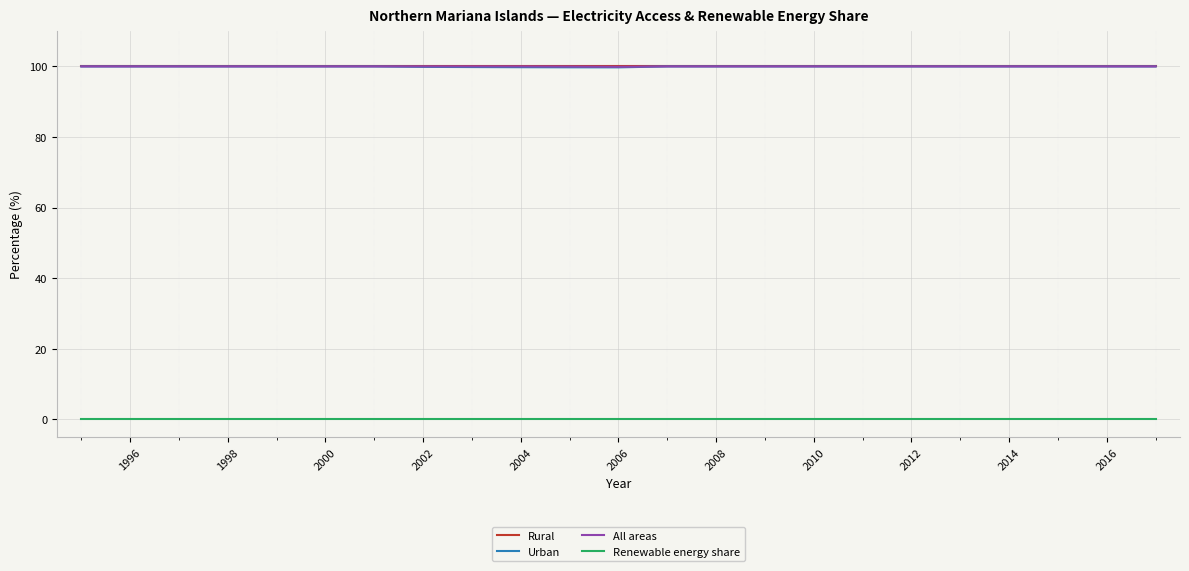

What is the maximum value shown in the chart?

100.0